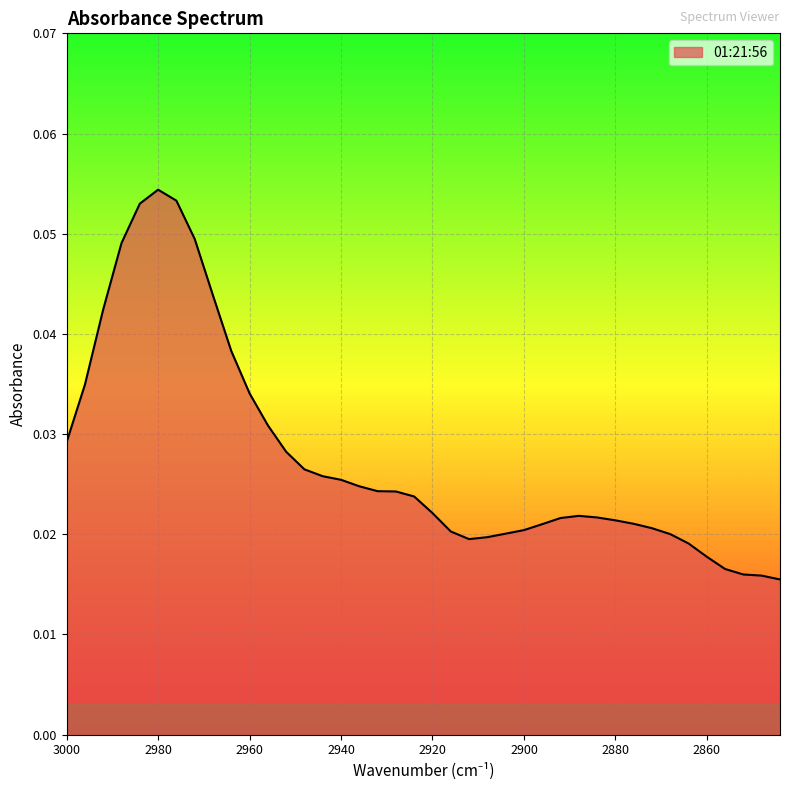

Reading left to right, list all the values displayed in this chart.

0.0	0.0	0.0	0.0	0.1	0.1	0.1	0.0	0.0	0.0	0.0	0.0	0.0	0.0	0.0	0.0	0.0	0.0	0.0	0.0	0.0	0.0	0.0	0.0	0.0	0.0	0.0	0.0	0.0	0.0	0.0	0.0	0.0	0.0	0.0	0.0	0.0	0.0	0.0	0.0